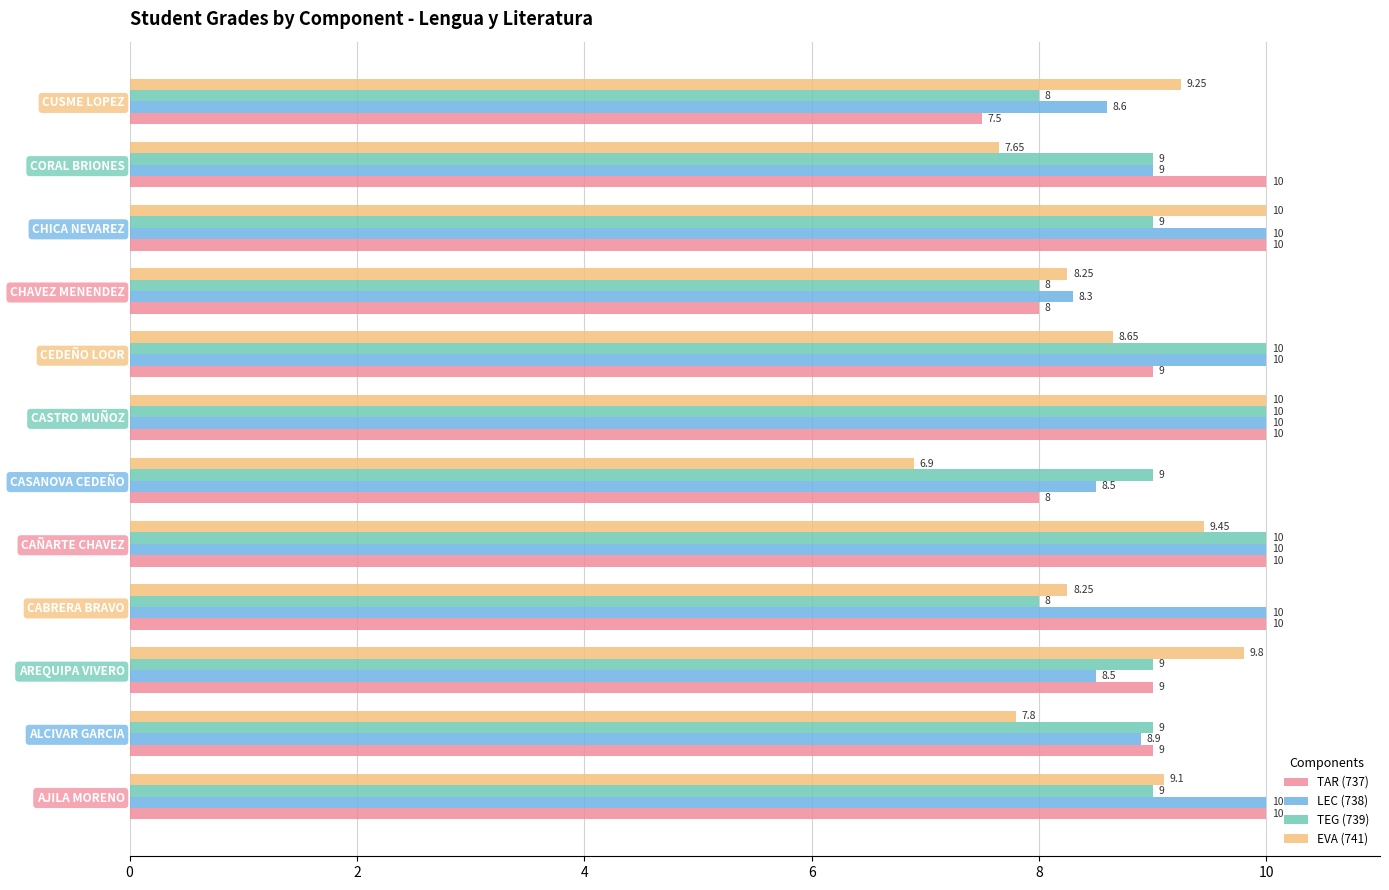

List the series in order of their overall mean, highest first.

LEC (738), TAR (737), TEG (739), EVA (741)